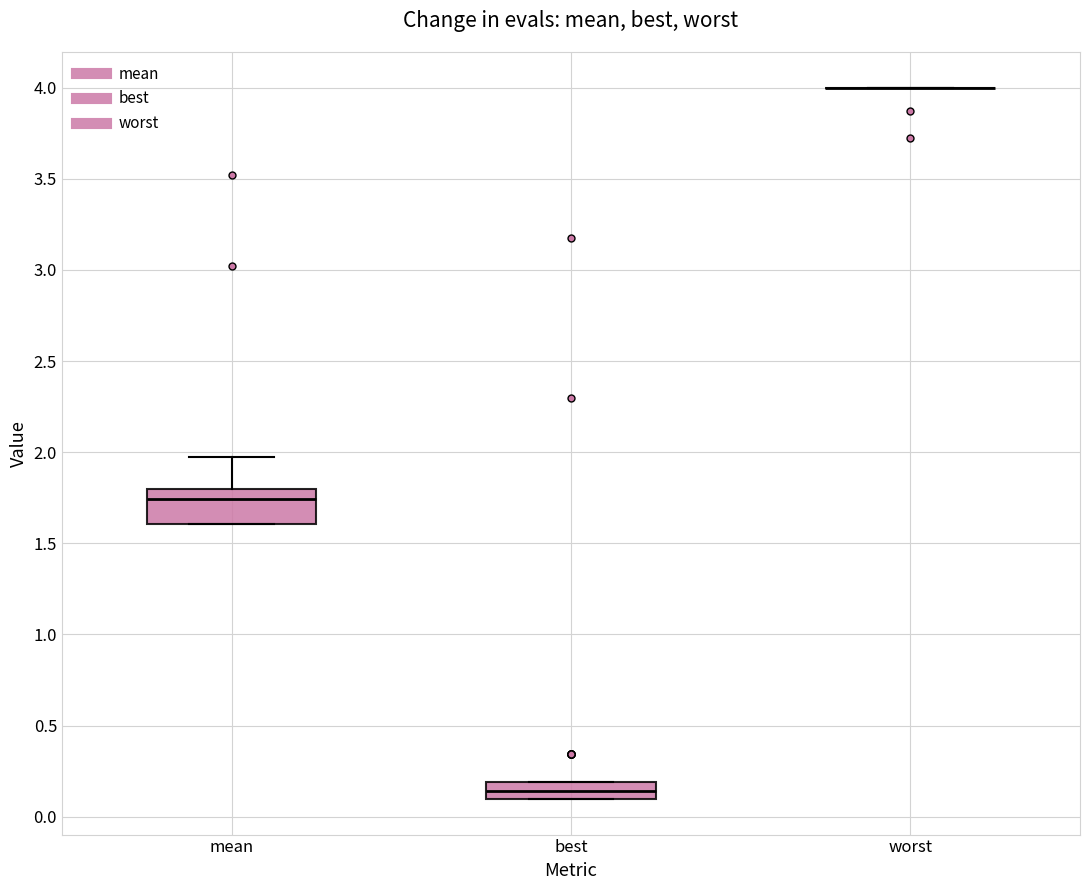

Comparing the boxes themselves (not the whiskers), which one is the tallest?

mean